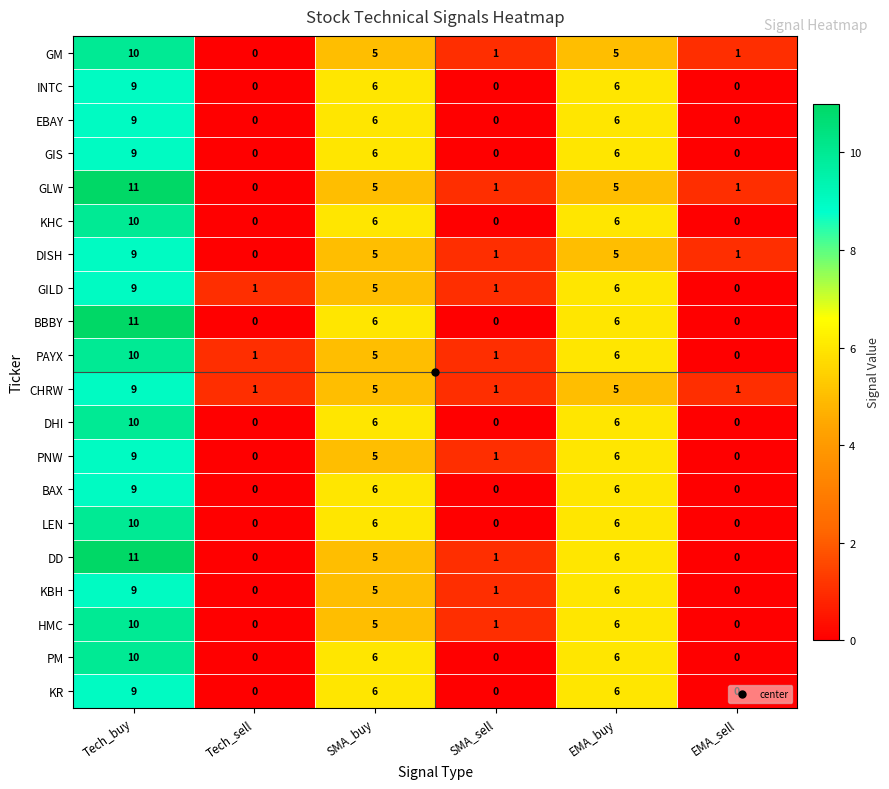

How many GM values are between 1 and 5?

4